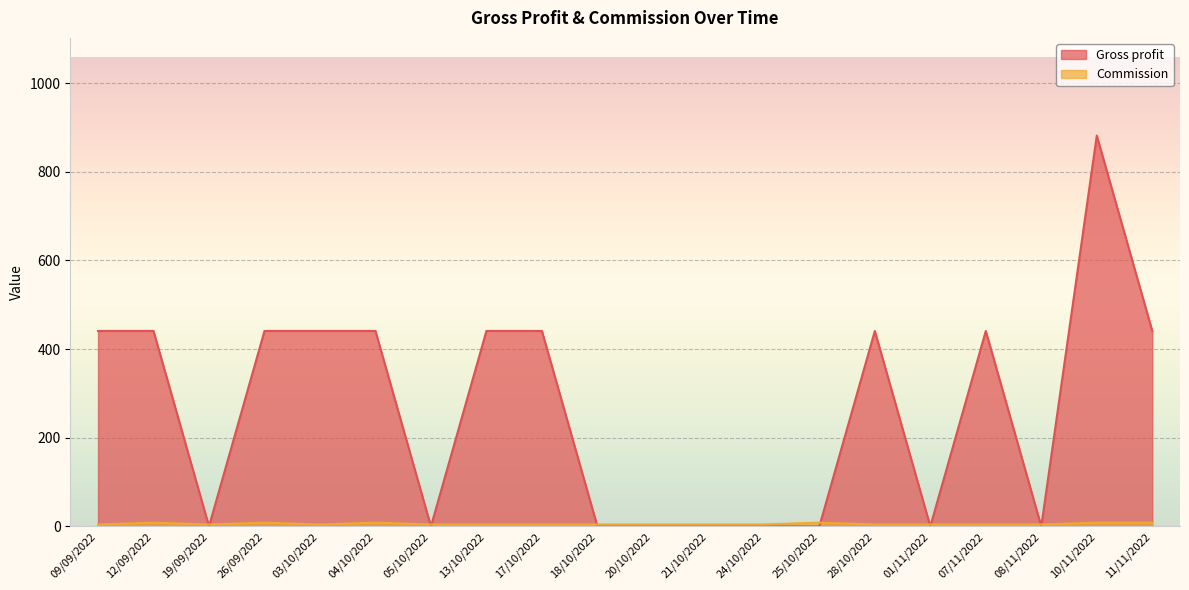

At which category does Commission reach its first local valley?

19/09/2022